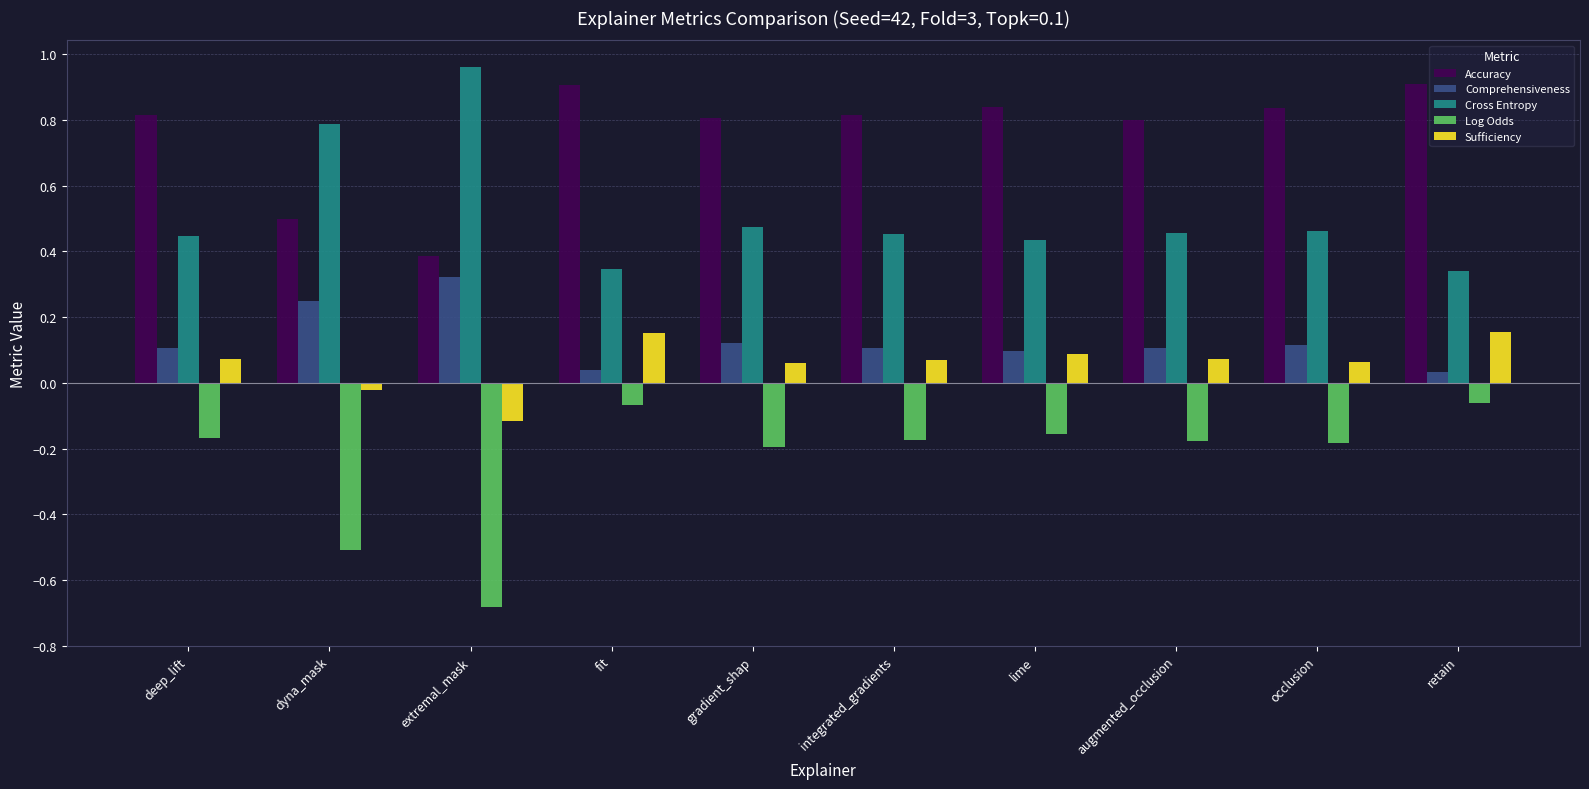

How many values in the Sufficiency series are below 0?

2